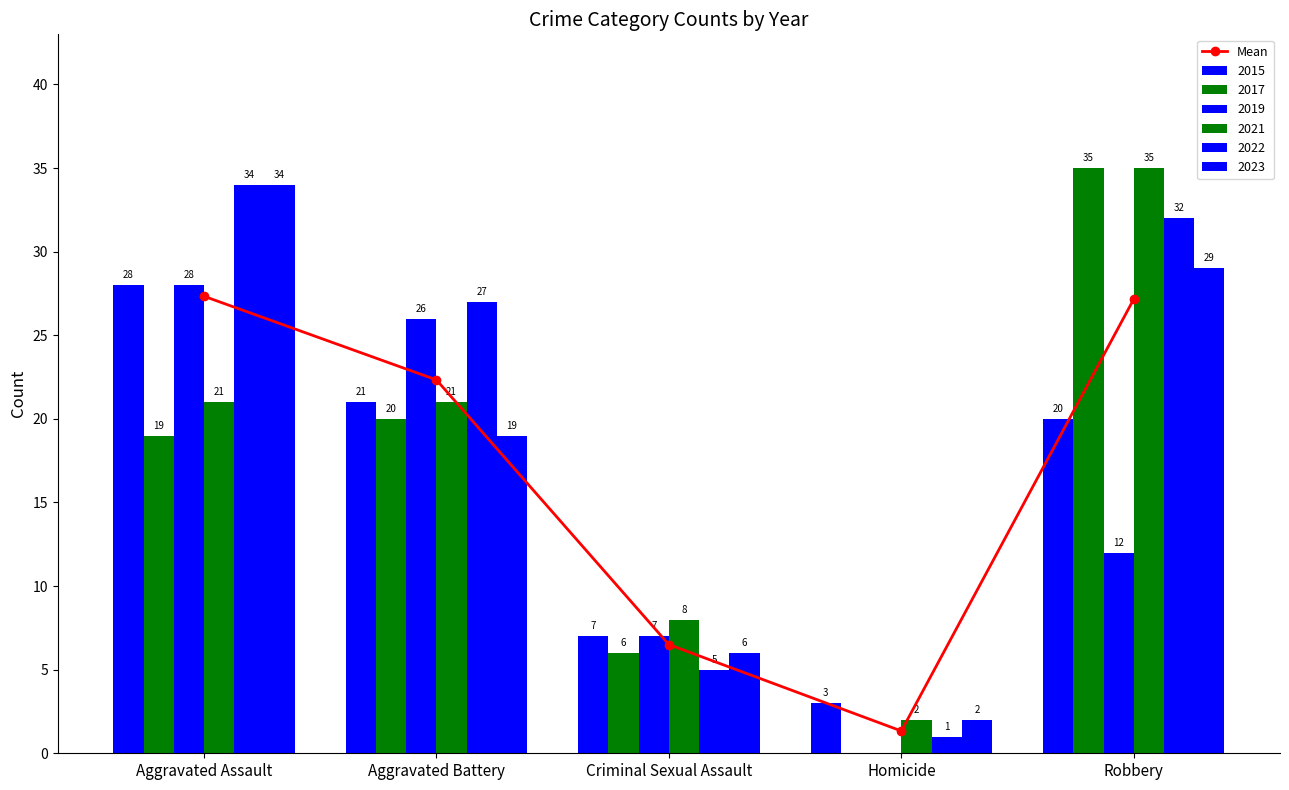

Reading right to left, what are all the values shown in this chart?

Robbery=27.2	Homicide=1.3	Criminal Sexual Assault=6.5	Aggravated Battery=22.3	Aggravated Assault=27.3